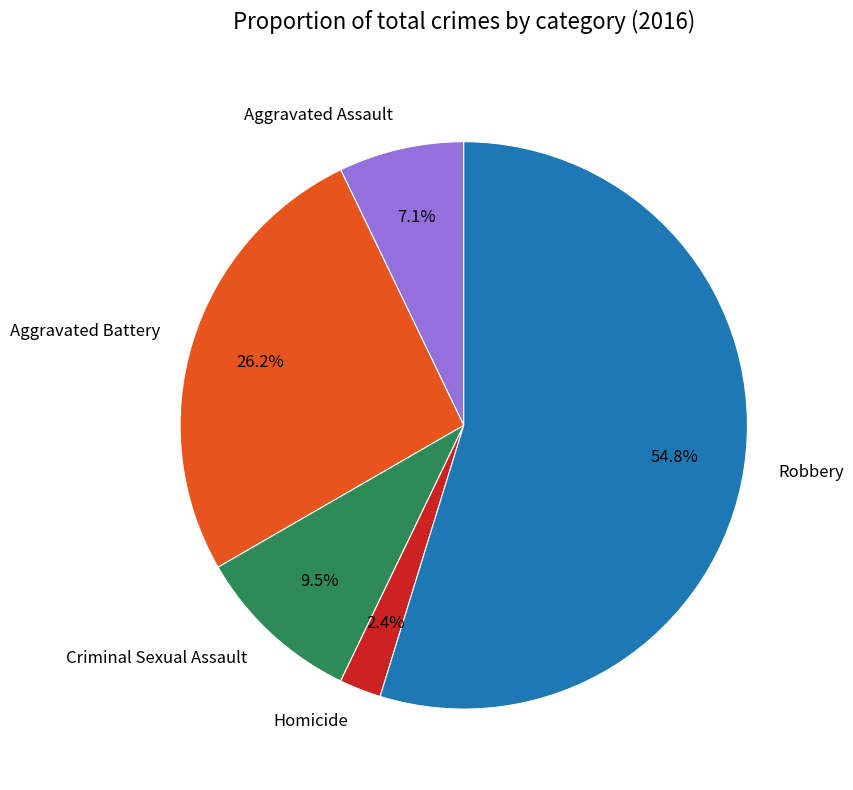

How many segments does this pie chart have?

5